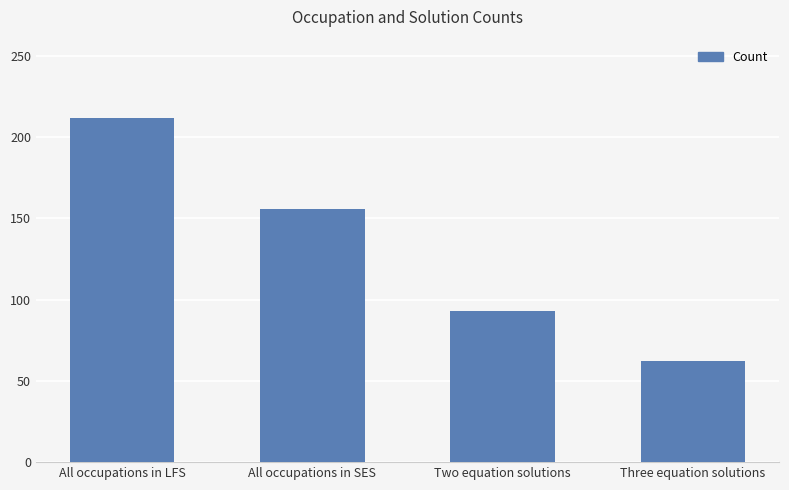

How many categories are shown in the chart?

4